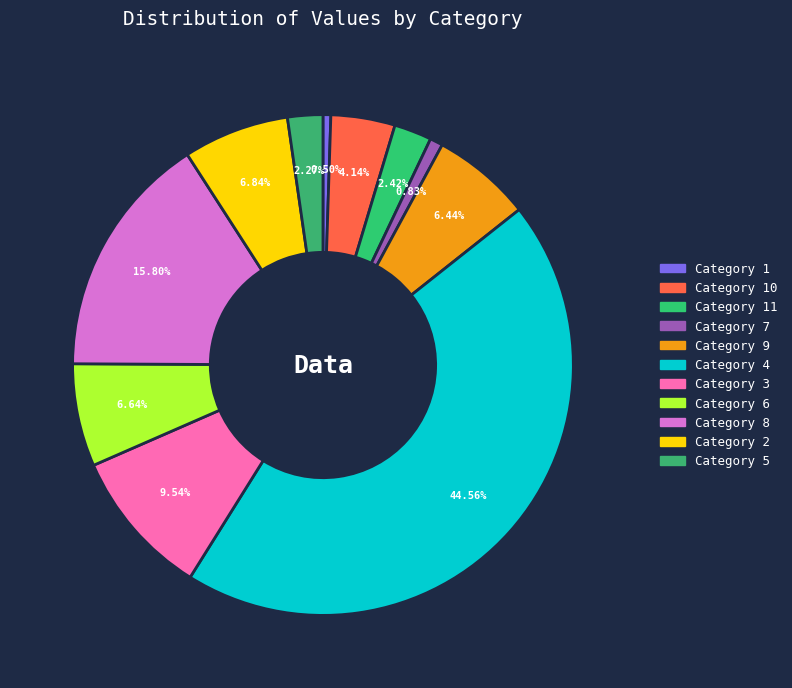

What is the largest slice in the pie chart?

4